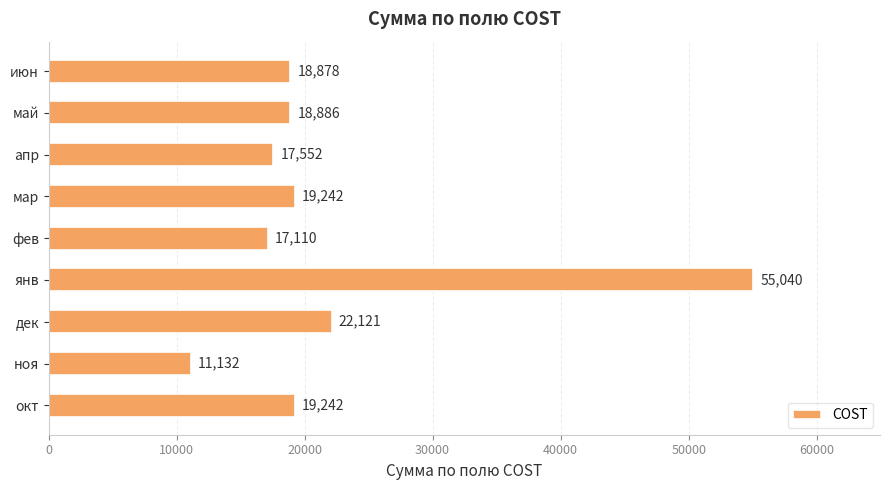

What is the greatest value displayed?

55040